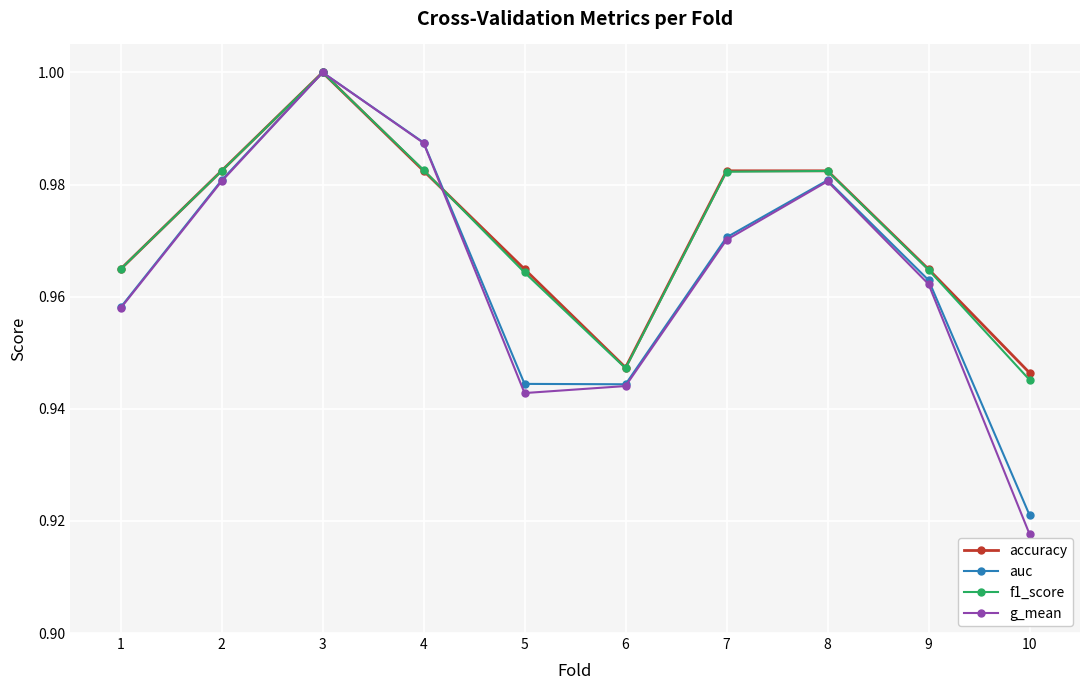

What is the total value across all series at 2?

3.9